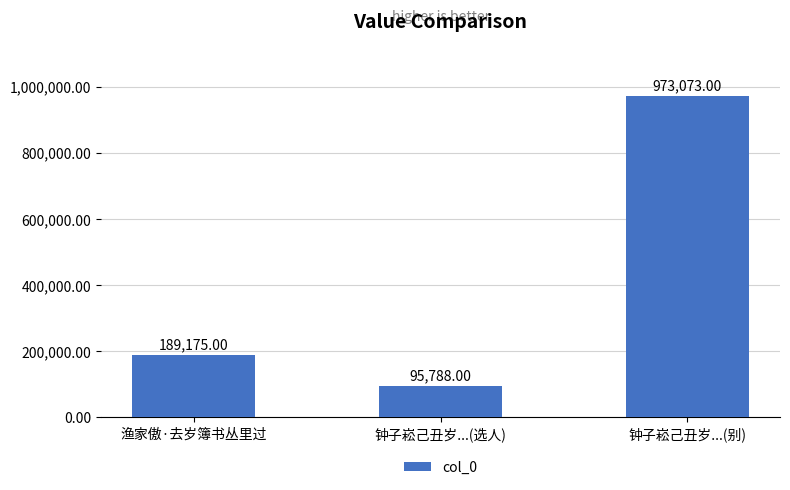

Approximately how many times larger is the value at 钟子崧己丑岁...(别) compared to 渔家傲·去岁簿书丛里过?

5.1